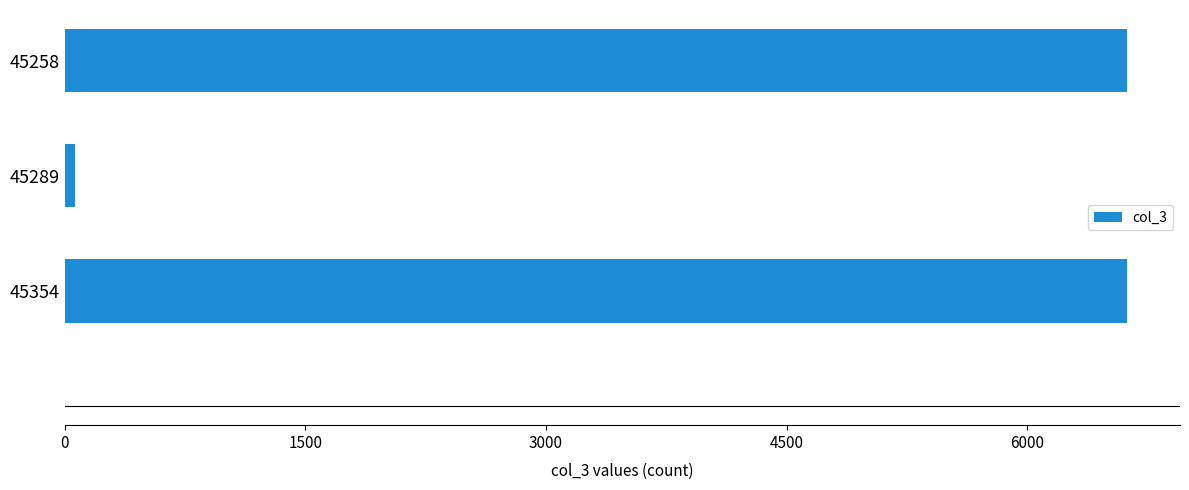

The chart shows a value of 63 at 45289. True or false?

True